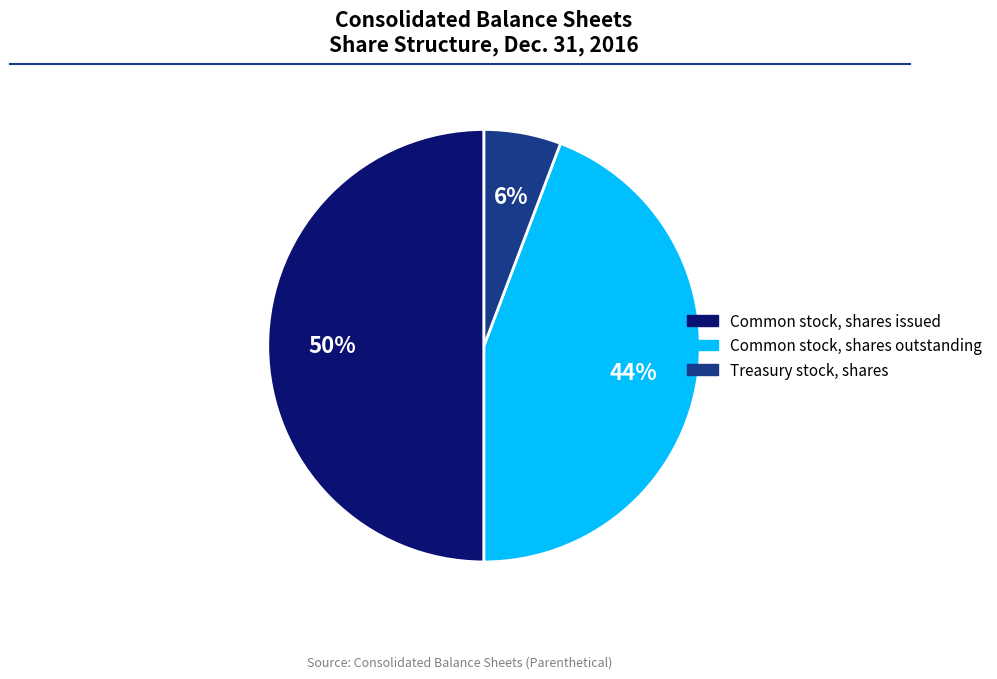

Is the sum of Common stock, shares issued and Common stock, shares outstanding greater than half?

Yes